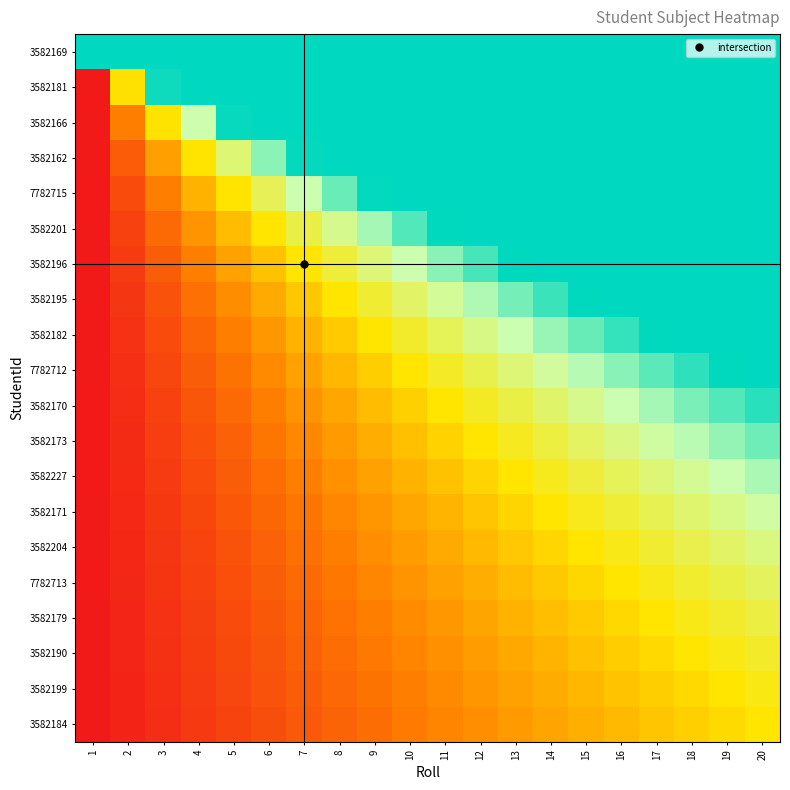

Reading left to right, transcribe all the data shown in this chart.

3582169: 1=1.0	2=1.0	3=1.0	4=1.0	5=1.0	6=1.0	7=1.0	8=1.0	9=1.0	10=1.0	11=1.0	12=1.0	13=1.0	14=1.0	15=1.0	16=1.0	17=1.0	18=1.0	19=1.0	20=1.0
3582181: 1=0.0	2=0.5	3=1.0	4=1.0	5=1.0	6=1.0	7=1.0	8=1.0	9=1.0	10=1.0	11=1.0	12=1.0	13=1.0	14=1.0	15=1.0	16=1.0	17=1.0	18=1.0	19=1.0	20=1.0
3582166: 1=0.0	2=0.2	3=0.5	4=0.7	5=1.0	6=1.0	7=1.0	8=1.0	9=1.0	10=1.0	11=1.0	12=1.0	13=1.0	14=1.0	15=1.0	16=1.0	17=1.0	18=1.0	19=1.0	20=1.0
3582162: 1=0.0	2=0.2	3=0.3	4=0.5	5=0.7	6=0.8	7=1.0	8=1.0	9=1.0	10=1.0	11=1.0	12=1.0	13=1.0	14=1.0	15=1.0	16=1.0	17=1.0	18=1.0	19=1.0	20=1.0
7782715: 1=0.0	2=0.1	3=0.2	4=0.4	5=0.5	6=0.6	7=0.7	8=0.9	9=1.0	10=1.0	11=1.0	12=1.0	13=1.0	14=1.0	15=1.0	16=1.0	17=1.0	18=1.0	19=1.0	20=1.0
3582201: 1=0.0	2=0.1	3=0.2	4=0.3	5=0.4	6=0.5	7=0.6	8=0.7	9=0.8	10=0.9	11=1.0	12=1.0	13=1.0	14=1.0	15=1.0	16=1.0	17=1.0	18=1.0	19=1.0	20=1.0
3582196: 1=0.0	2=0.1	3=0.2	4=0.2	5=0.3	6=0.4	7=0.5	8=0.6	9=0.7	10=0.7	11=0.8	12=0.9	13=1.0	14=1.0	15=1.0	16=1.0	17=1.0	18=1.0	19=1.0	20=1.0
3582195: 1=0.0	2=0.1	3=0.1	4=0.2	5=0.3	6=0.4	7=0.4	8=0.5	9=0.6	10=0.6	11=0.7	12=0.8	13=0.9	14=0.9	15=1.0	16=1.0	17=1.0	18=1.0	19=1.0	20=1.0
3582182: 1=0.0	2=0.1	3=0.1	4=0.2	5=0.2	6=0.3	7=0.4	8=0.4	9=0.5	10=0.6	11=0.6	12=0.7	13=0.7	14=0.8	15=0.9	16=0.9	17=1.0	18=1.0	19=1.0	20=1.0
7782712: 1=0.0	2=0.1	3=0.1	4=0.2	5=0.2	6=0.3	7=0.3	8=0.4	9=0.4	10=0.5	11=0.6	12=0.6	13=0.7	14=0.7	15=0.8	16=0.8	17=0.9	18=0.9	19=1.0	20=1.0
3582170: 1=0.0	2=0.0	3=0.1	4=0.1	5=0.2	6=0.2	7=0.3	8=0.3	9=0.4	10=0.4	11=0.5	12=0.5	13=0.6	14=0.6	15=0.7	16=0.7	17=0.8	18=0.8	19=0.9	20=0.9
3582173: 1=0.0	2=0.0	3=0.1	4=0.1	5=0.2	6=0.2	7=0.3	8=0.3	9=0.4	10=0.4	11=0.5	12=0.5	13=0.5	14=0.6	15=0.6	16=0.7	17=0.7	18=0.8	19=0.8	20=0.9
3582227: 1=0.0	2=0.0	3=0.1	4=0.1	5=0.2	6=0.2	7=0.2	8=0.3	9=0.3	10=0.4	11=0.4	12=0.5	13=0.5	14=0.5	15=0.6	16=0.6	17=0.7	18=0.7	19=0.7	20=0.8
3582171: 1=0.0	2=0.0	3=0.1	4=0.1	5=0.2	6=0.2	7=0.2	8=0.3	9=0.3	10=0.3	11=0.4	12=0.4	13=0.5	14=0.5	15=0.5	16=0.6	17=0.6	18=0.7	19=0.7	20=0.7
3582204: 1=0.0	2=0.0	3=0.1	4=0.1	5=0.1	6=0.2	7=0.2	8=0.2	9=0.3	10=0.3	11=0.4	12=0.4	13=0.4	14=0.5	15=0.5	16=0.5	17=0.6	18=0.6	19=0.6	20=0.7
7782713: 1=0.0	2=0.0	3=0.1	4=0.1	5=0.1	6=0.2	7=0.2	8=0.2	9=0.3	10=0.3	11=0.3	12=0.4	13=0.4	14=0.4	15=0.5	16=0.5	17=0.5	18=0.6	19=0.6	20=0.6
3582179: 1=0.0	2=0.0	3=0.1	4=0.1	5=0.1	6=0.2	7=0.2	8=0.2	9=0.2	10=0.3	11=0.3	12=0.3	13=0.4	14=0.4	15=0.4	16=0.5	17=0.5	18=0.5	19=0.6	20=0.6
3582190: 1=0.0	2=0.0	3=0.1	4=0.1	5=0.1	6=0.1	7=0.2	8=0.2	9=0.2	10=0.3	11=0.3	12=0.3	13=0.4	14=0.4	15=0.4	16=0.4	17=0.5	18=0.5	19=0.5	20=0.6
3582199: 1=0.0	2=0.0	3=0.1	4=0.1	5=0.1	6=0.1	7=0.2	8=0.2	9=0.2	10=0.2	11=0.3	12=0.3	13=0.3	14=0.4	15=0.4	16=0.4	17=0.4	18=0.5	19=0.5	20=0.5
3582184: 1=0.0	2=0.0	3=0.1	4=0.1	5=0.1	6=0.1	7=0.2	8=0.2	9=0.2	10=0.2	11=0.3	12=0.3	13=0.3	14=0.3	15=0.4	16=0.4	17=0.4	18=0.4	19=0.5	20=0.5